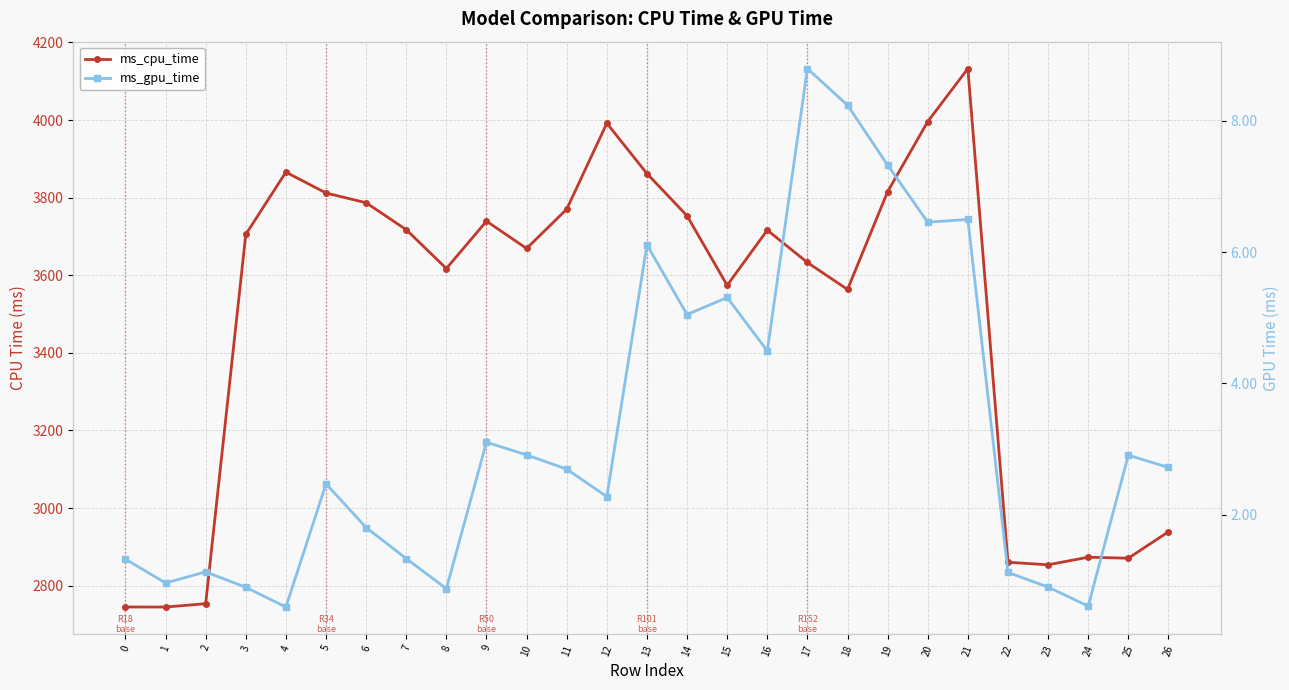

How many lines are shown in the chart?

2